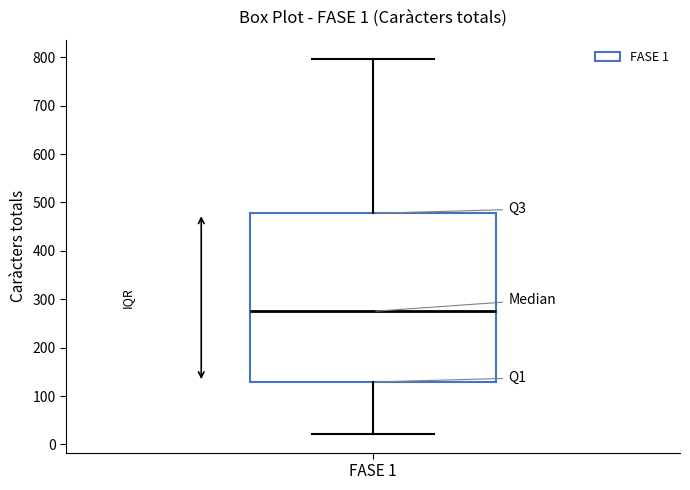

Read this box plot against the y-axis: the position of the median line, the range covered by the box, and the ends of both whiskers. The values are not printed on the chart, so give them approximately, as read against the axis.

median 280, box 130 to 480, whiskers 20 to 800